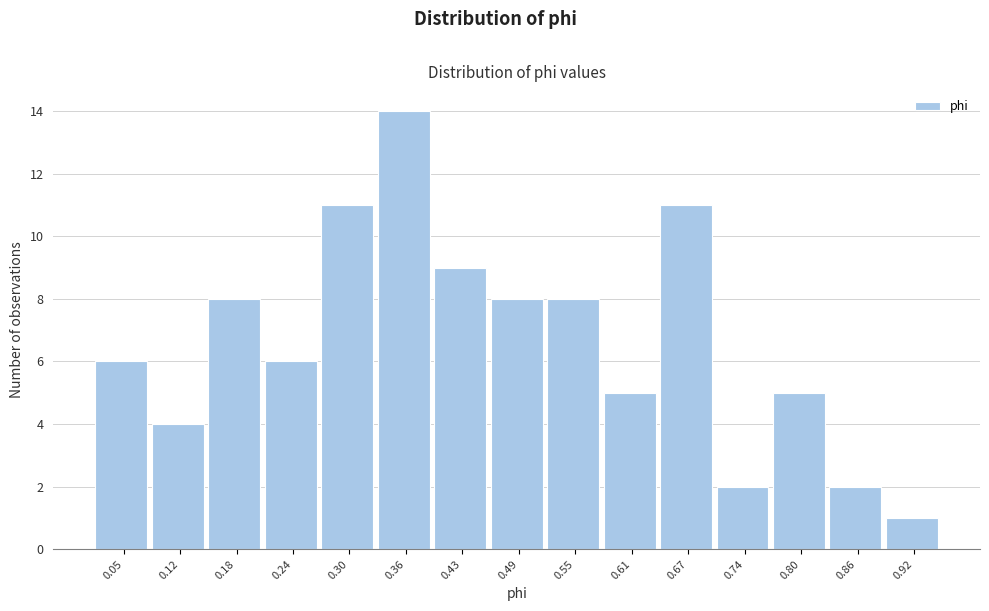

Reading right to left, list all the values displayed in this chart.

1	2	5	2	11	5	8	8	9	14	11	6	8	4	6